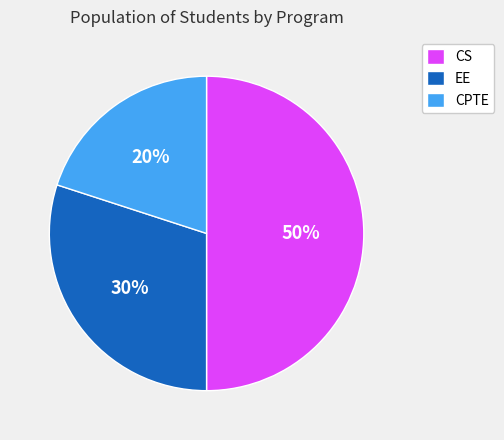

Is it true that CPTE is 11% of the pie?

False